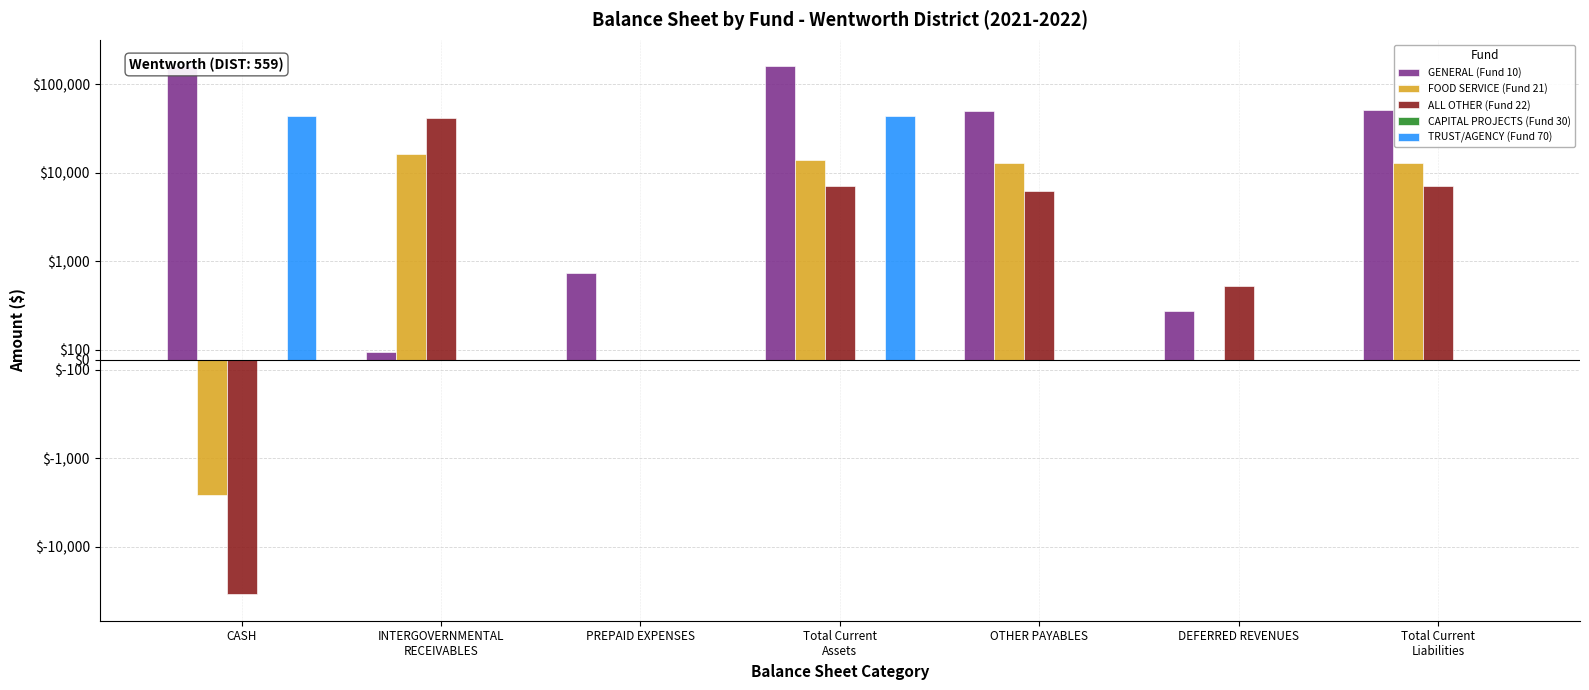

What position from the right is INTERGOVERNMENTAL
RECEIVABLES?

6